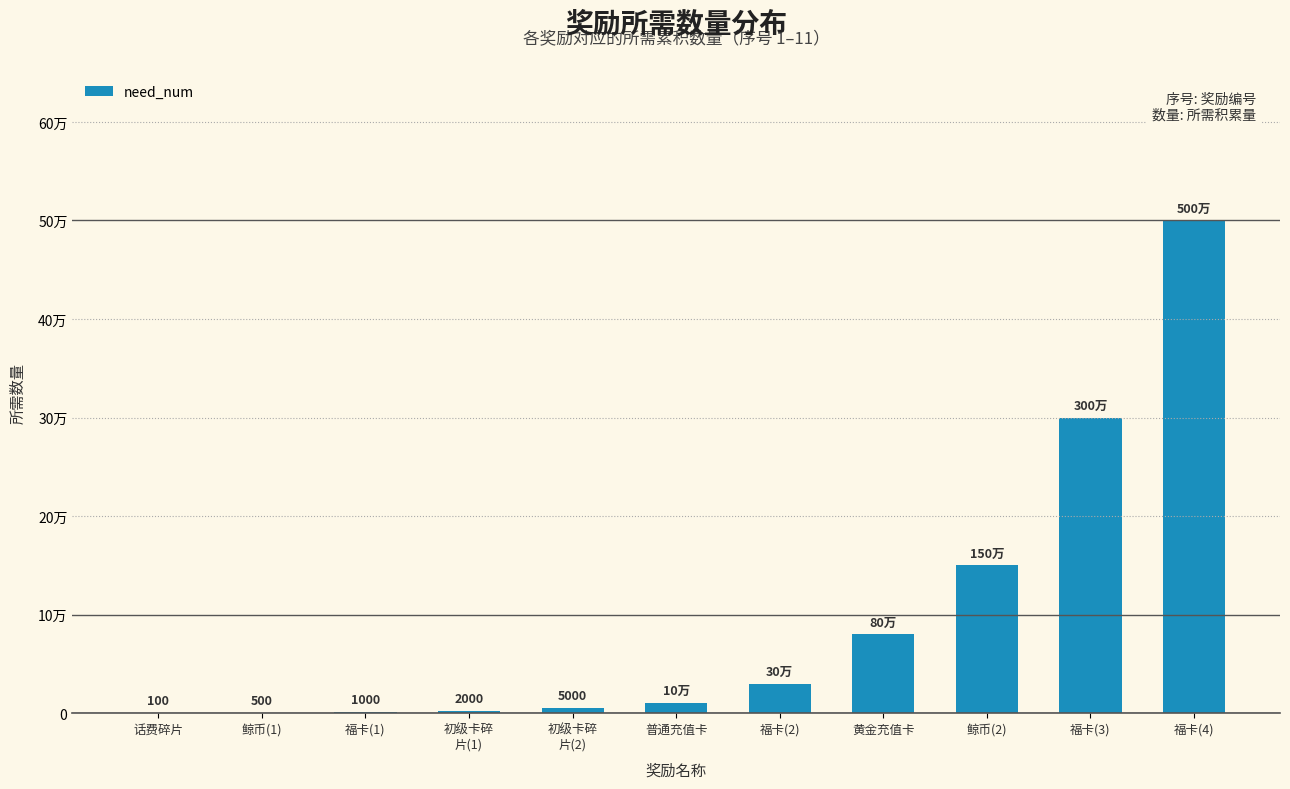

True or false: the data shows 1000 at 福卡(1).

True